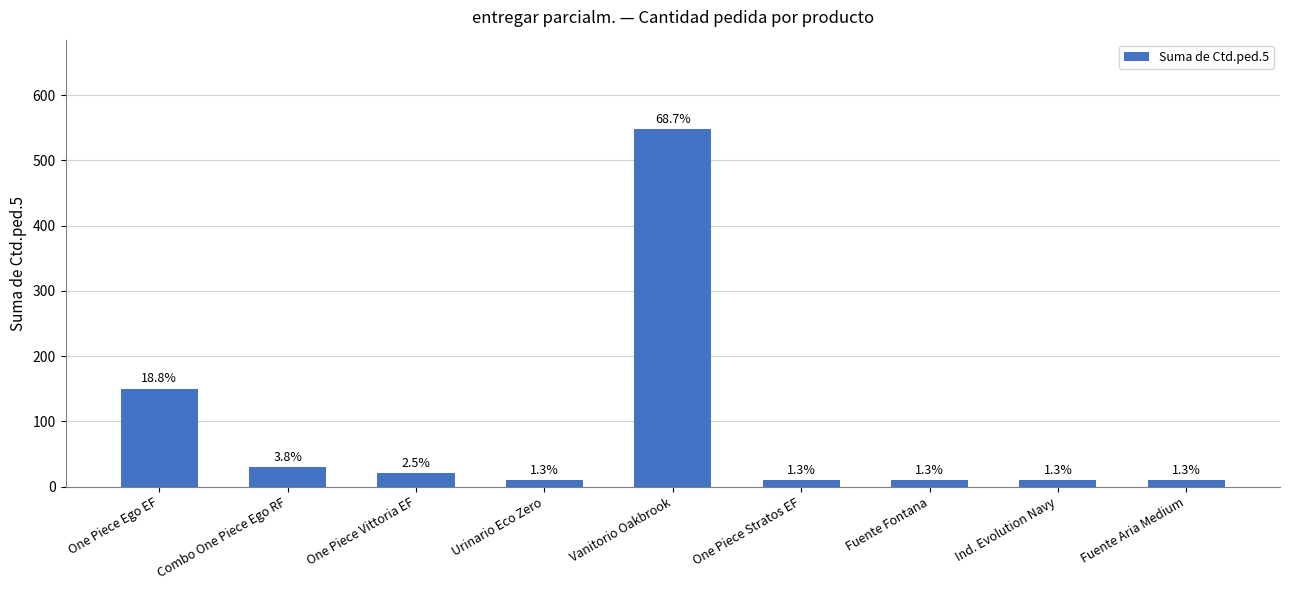

Rank the categories by value from lowest to highest.

Urinario Eco Zero, One Piece Stratos EF, Fuente Fontana, Ind. Evolution Navy, Fuente Aria Medium, One Piece Vittoria EF, Combo One Piece Ego RF, One Piece Ego EF, Vanitorio Oakbrook